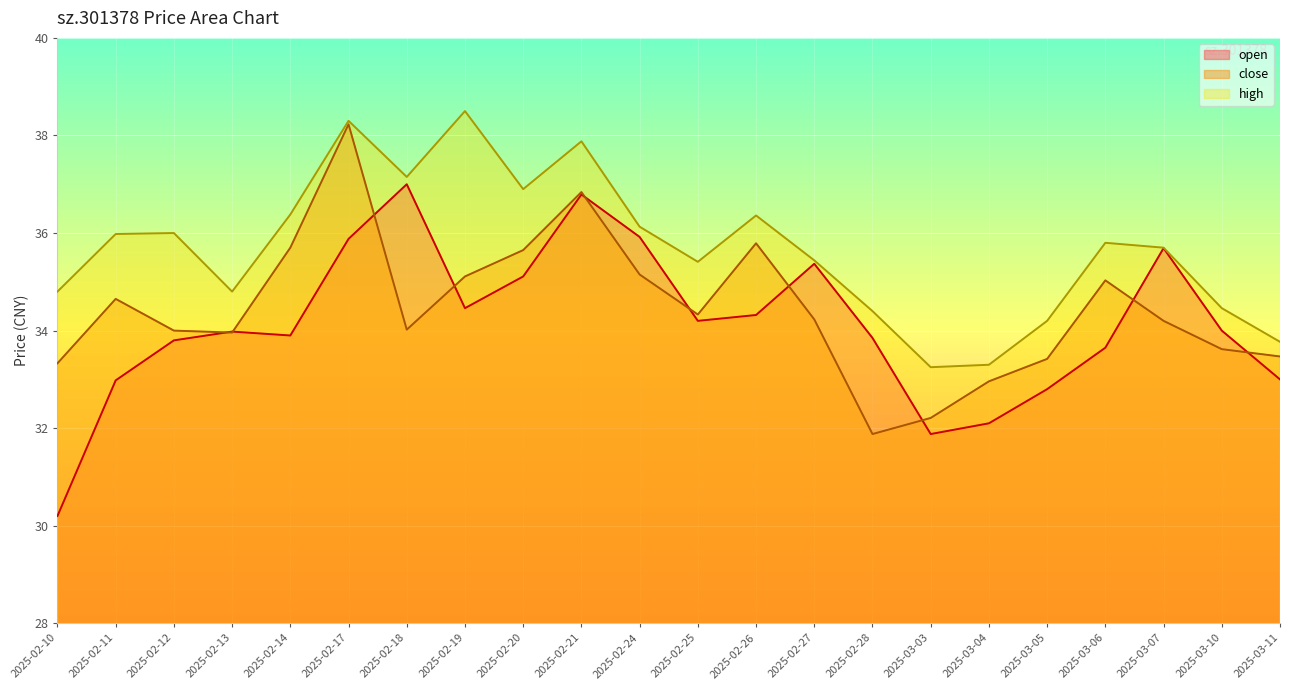

How many lines are shown in the chart?

3